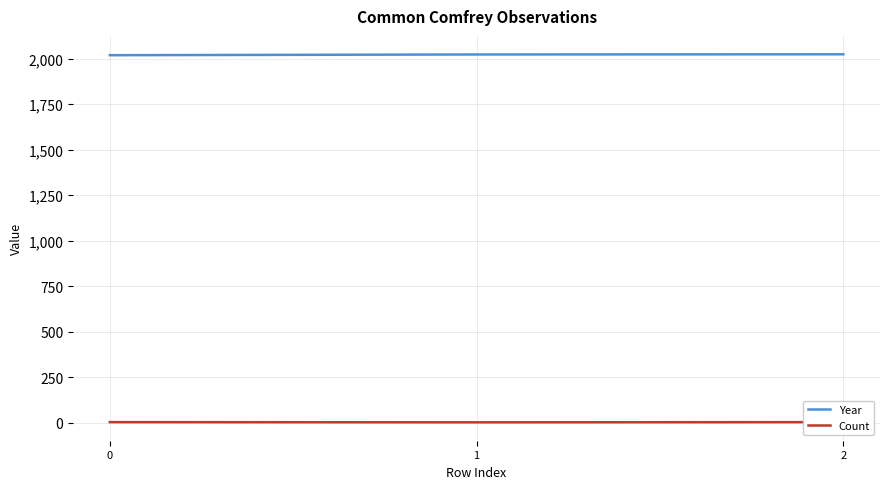

Read the Count value at 0.

2